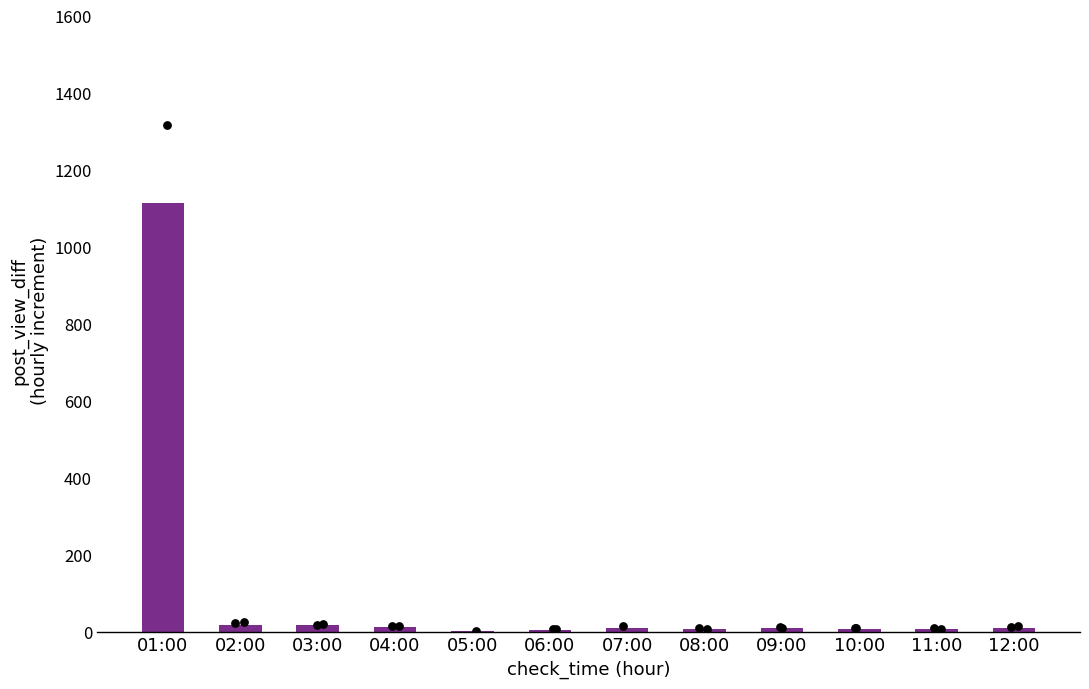

What is the change in value from 02:00 to 04:00?

-7